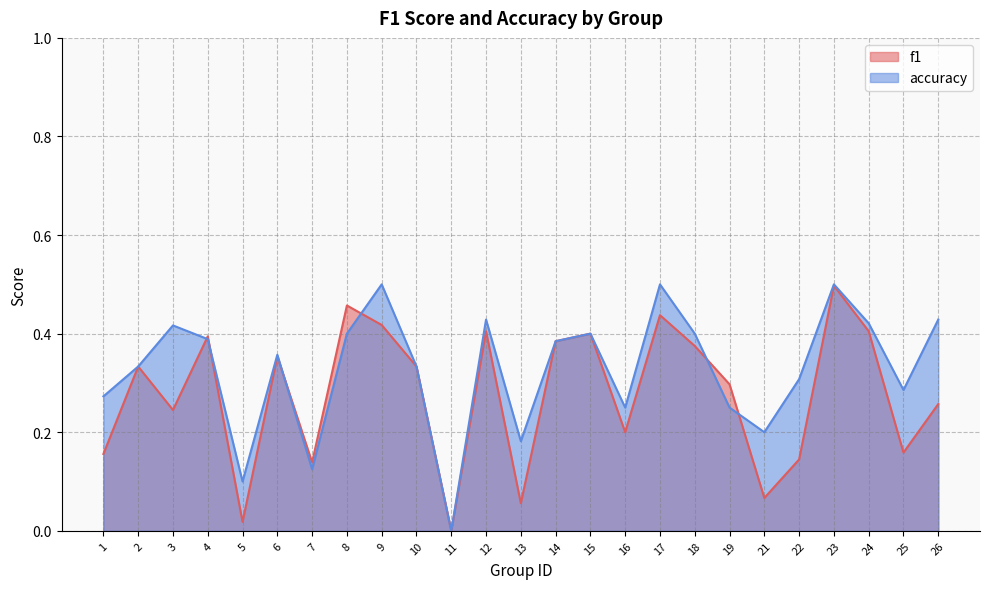

What is the highest value of the accuracy series?

0.5